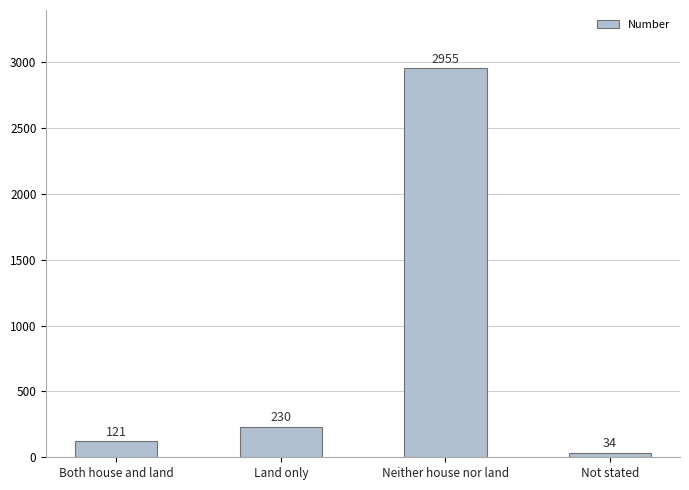

Reading left to right, transcribe all the data shown in this chart.

Both house and land=121	Land only=230	Neither house nor land=2955	Not stated=34